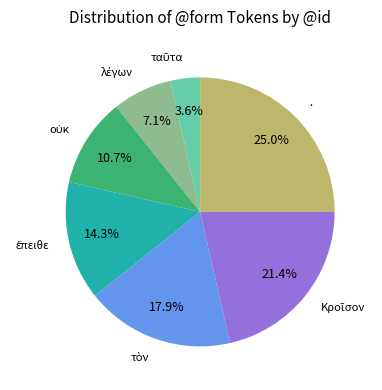

Is there a majority slice in this chart?

No